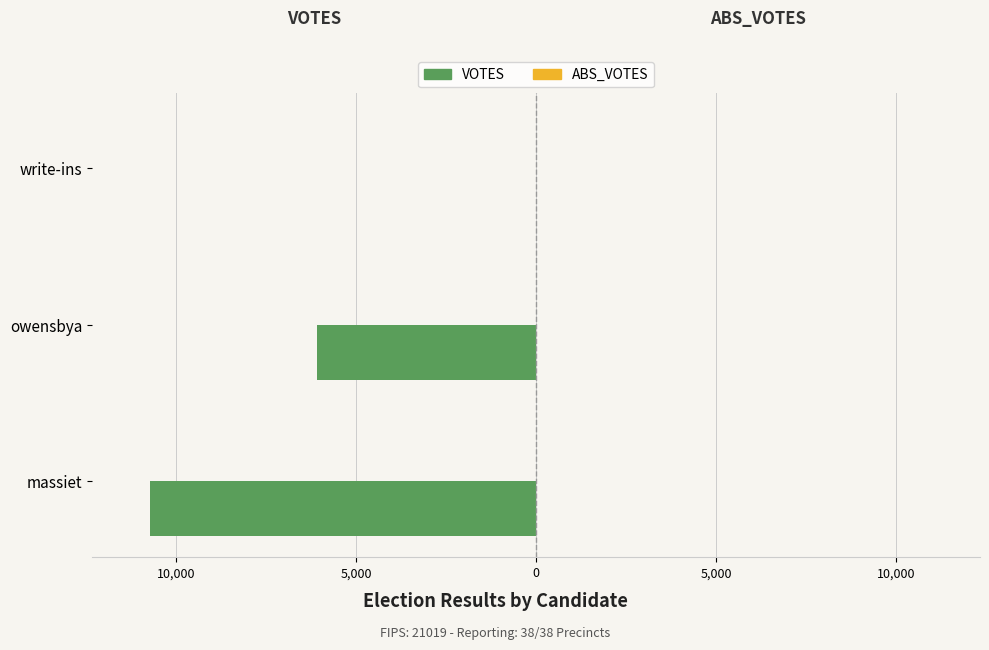

Are the bars horizontal?

Yes